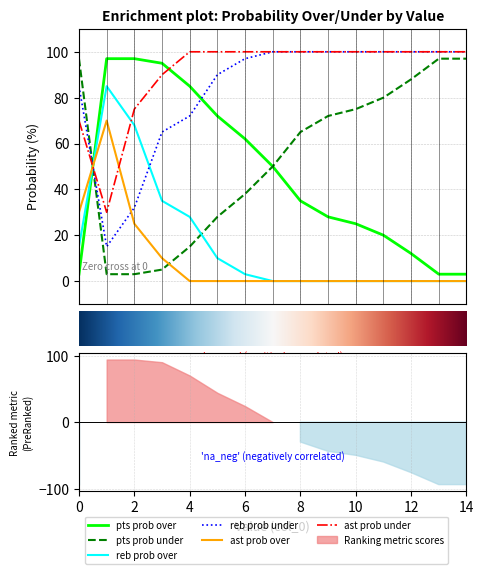

Does the chart display data point markers on the line(s)?

No